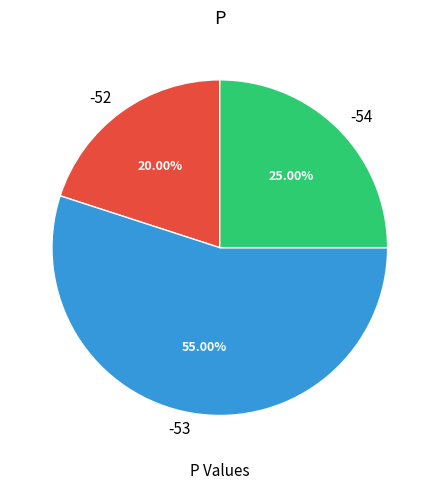

How many segments does this pie chart have?

3